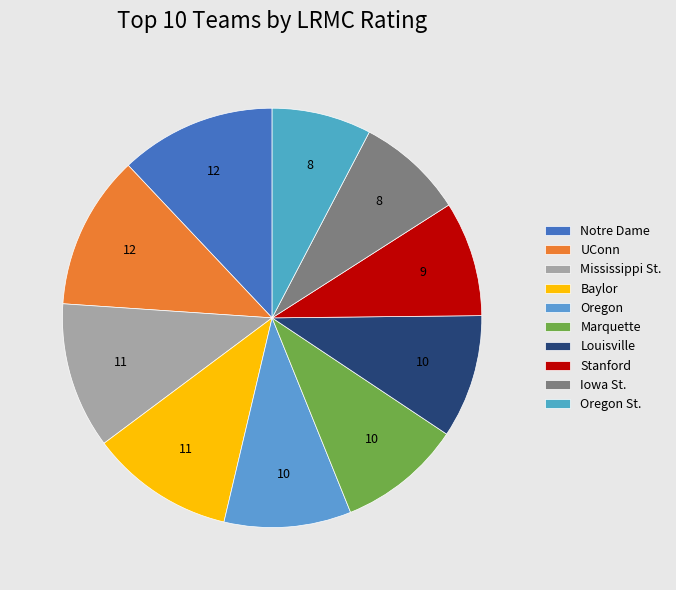

What percentage do Oregon and UConn together represent?

21.7%